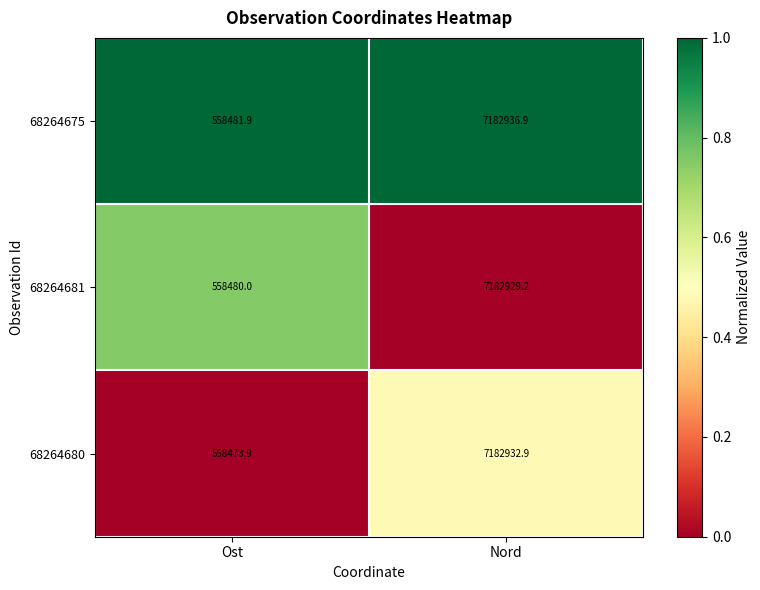

Where does the 68264675 series first go above 7182936?

Nord